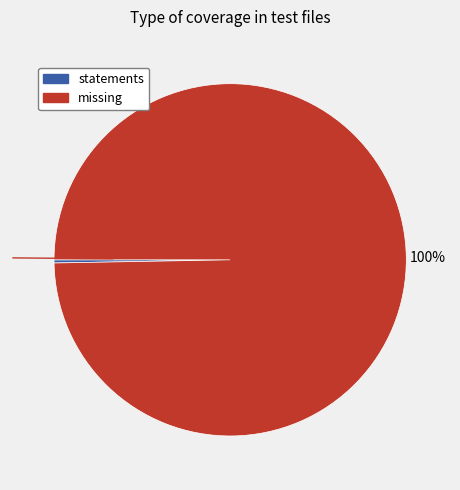

Is there any slice that represents more than half of the pie?

Yes